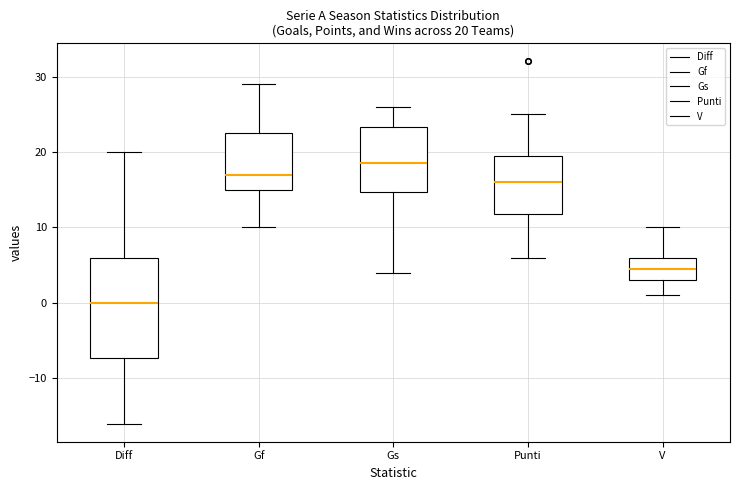

Comparing the boxes themselves (not the whiskers), which one is the tallest?

Diff